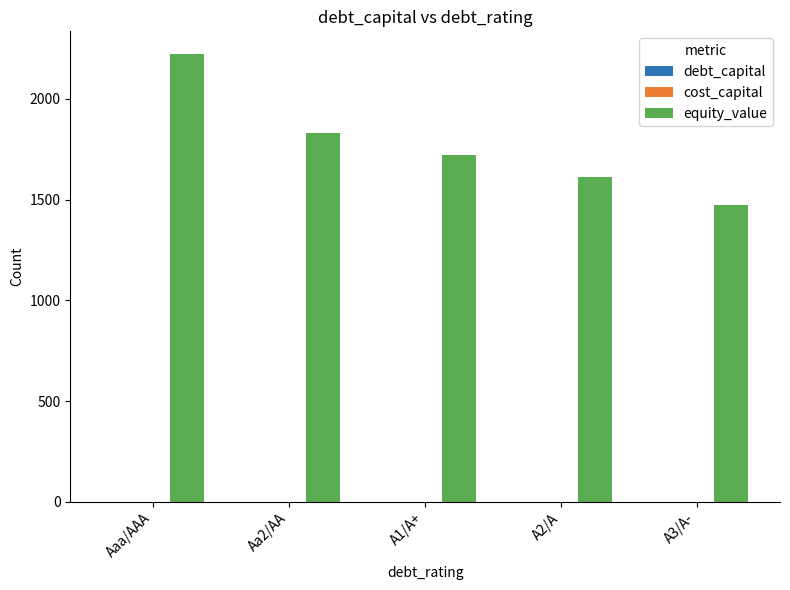

What is the sum of all equity_value values?

8866.1